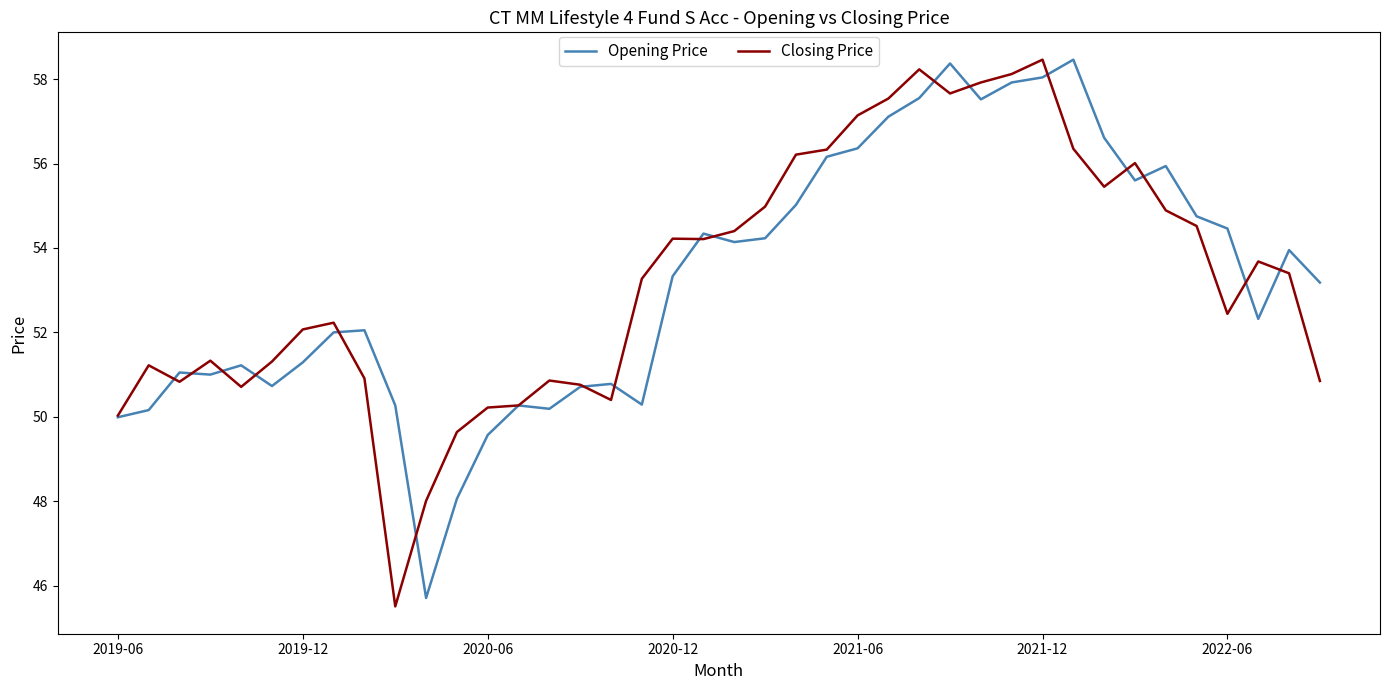

Count the number of data series in this chart.

2